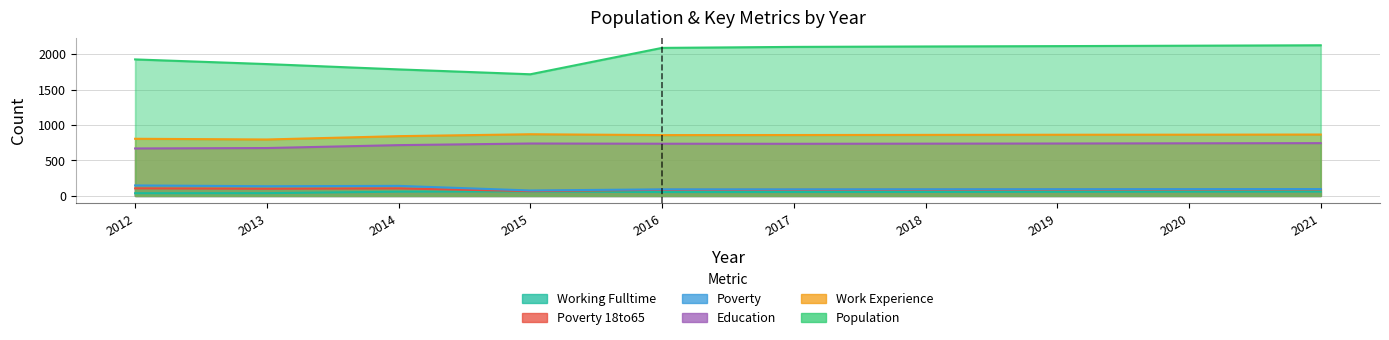

True or false: Poverty and Education cross at least once.

False